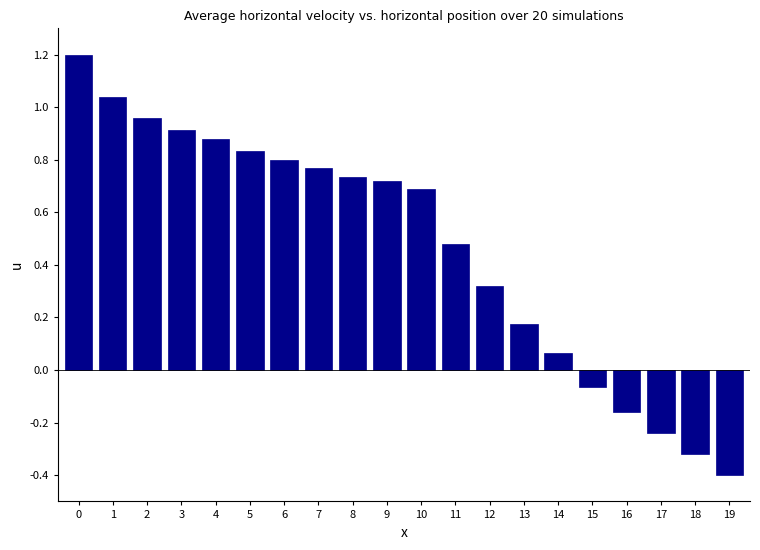

What is the difference between the second highest and second lowest values?

1.4